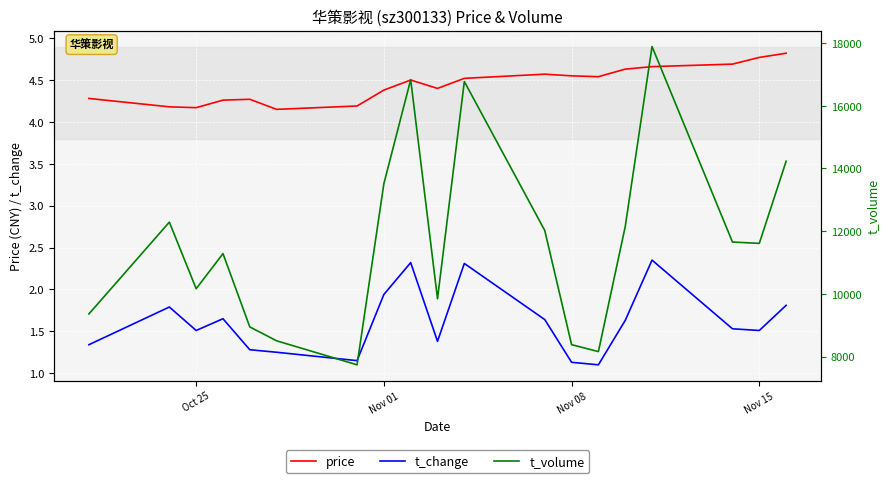

True or false: t_change and price intersect in this chart.

False